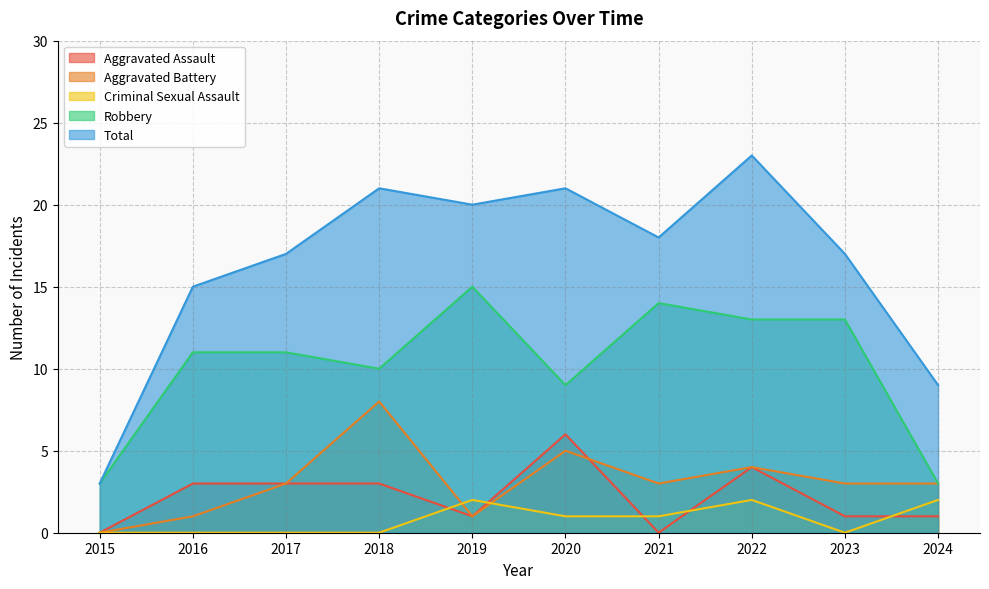

What is the value of the Aggravated Assault point at the 6th from the left?

6